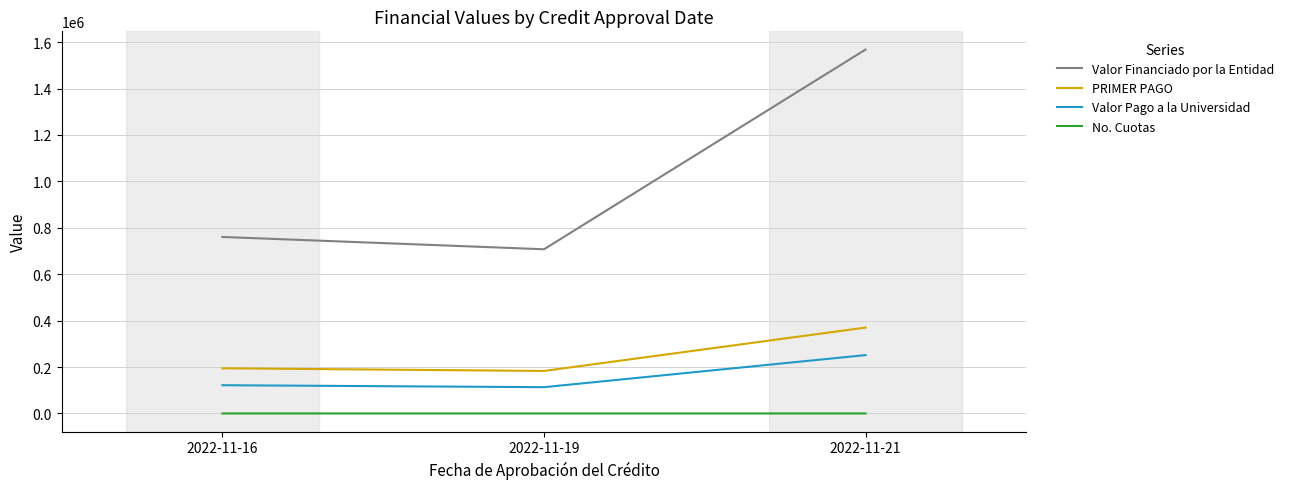

What is the maximum value for PRIMER PAGO?

370000